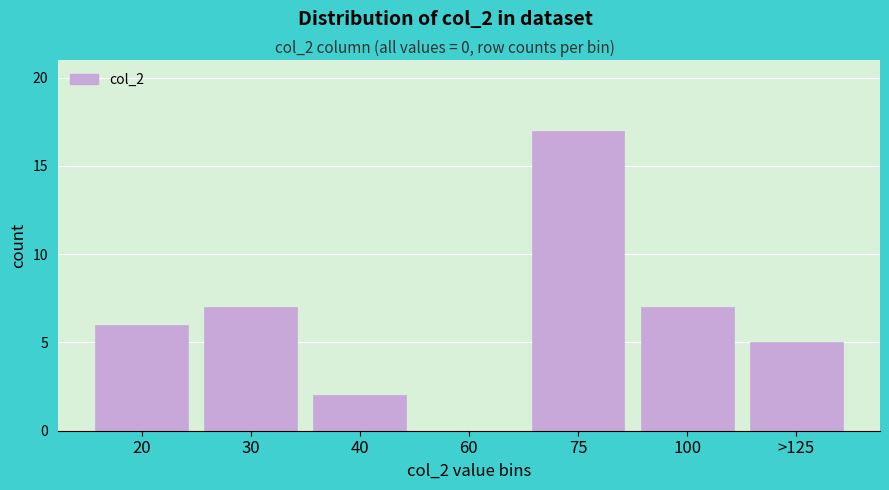

Reading right to left, list all the values displayed in this chart.

>125=5	100=7	75=17	60=0	40=2	30=7	20=6